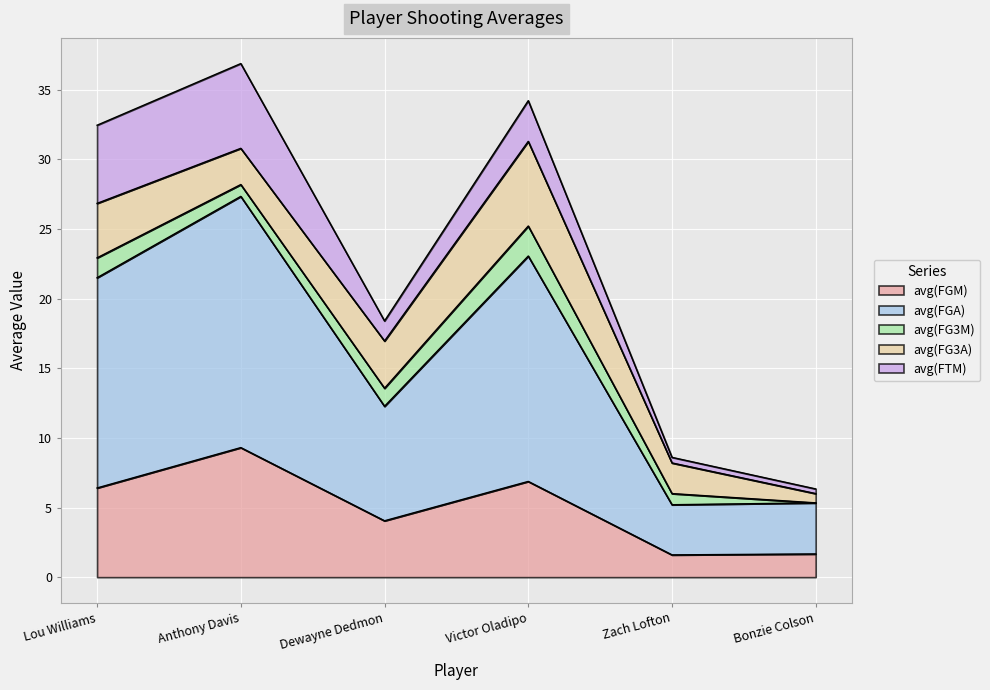

What is the maximum value for avg(FG3M)?

2.2